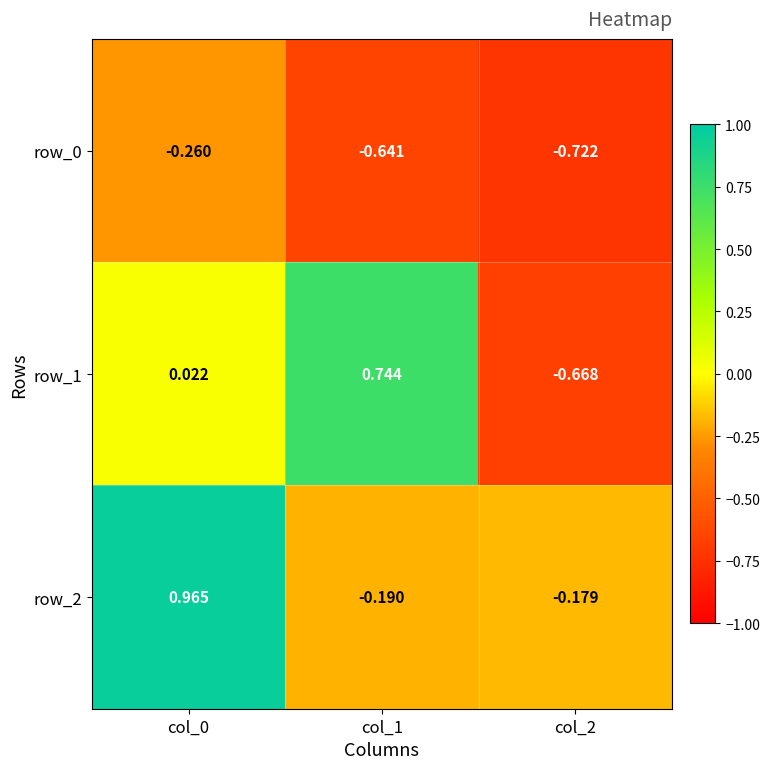

How many values in the row_1 series exceed 0?

2